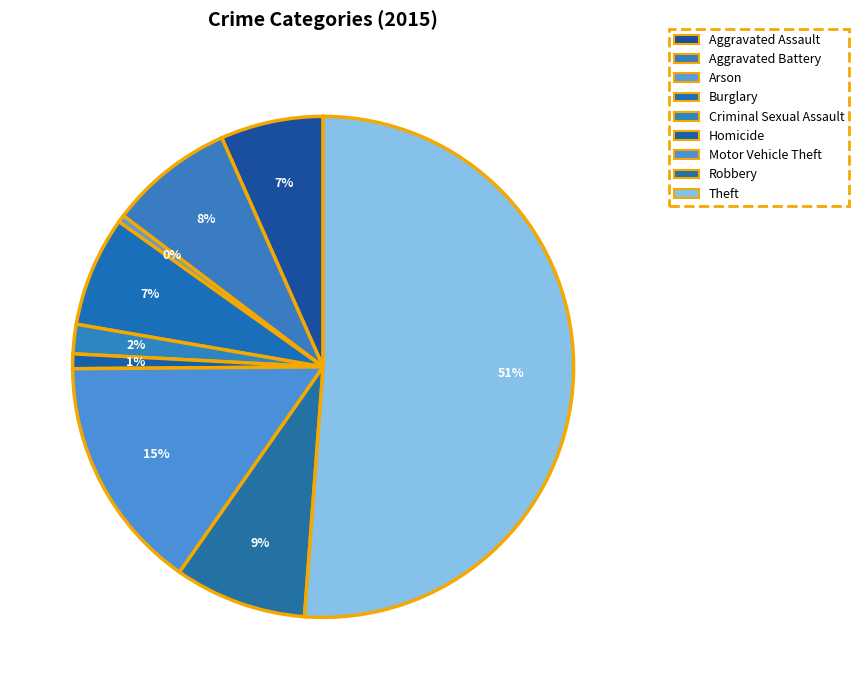

How many slices are in this pie chart?

9